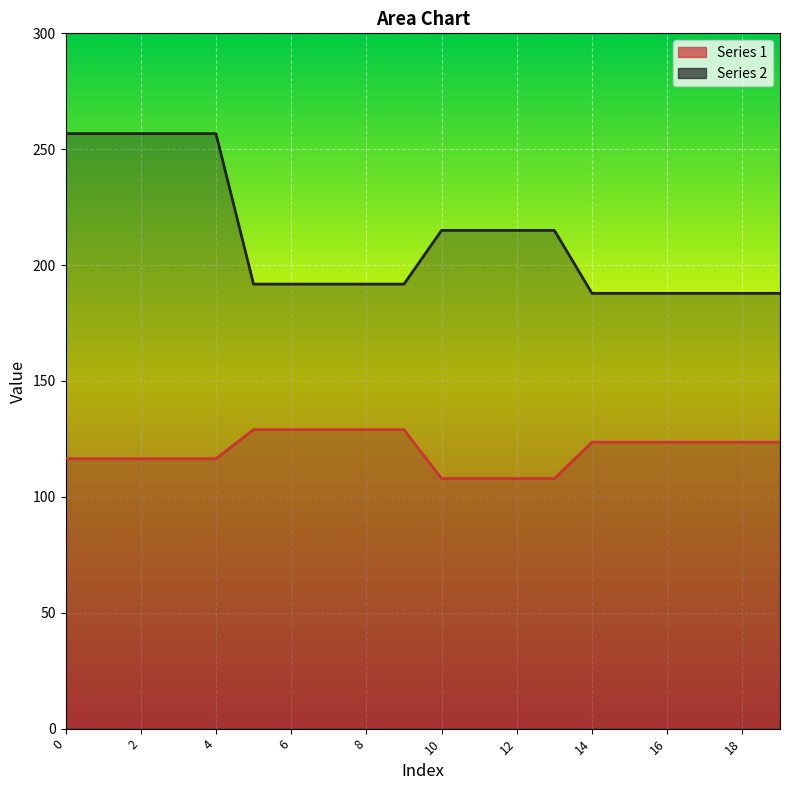

What is the approximate value of Series 2 at 18?

187.8